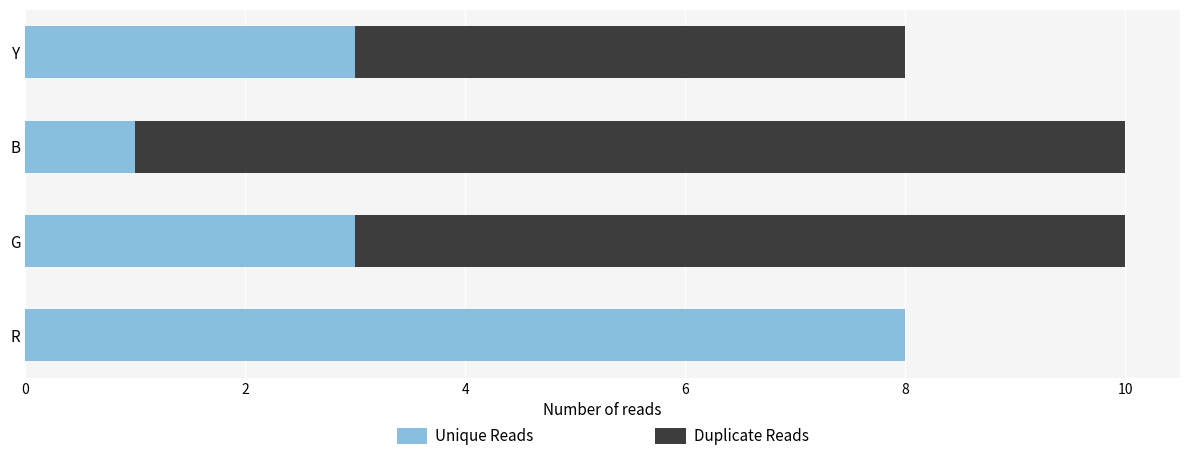

True or false: Unique Reads has a value of 11 at R.

False